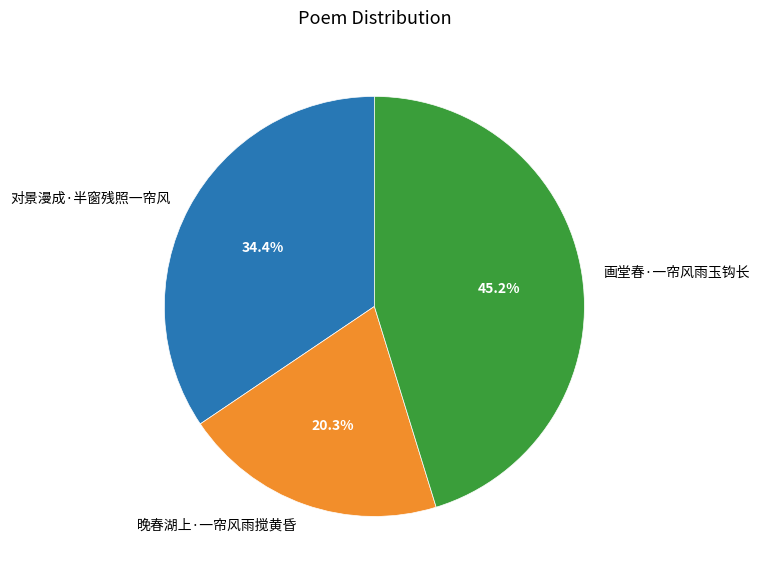

What percentage is the 晚春湖上·一帘风雨搅黄昏 slice, to the nearest percent?

20%